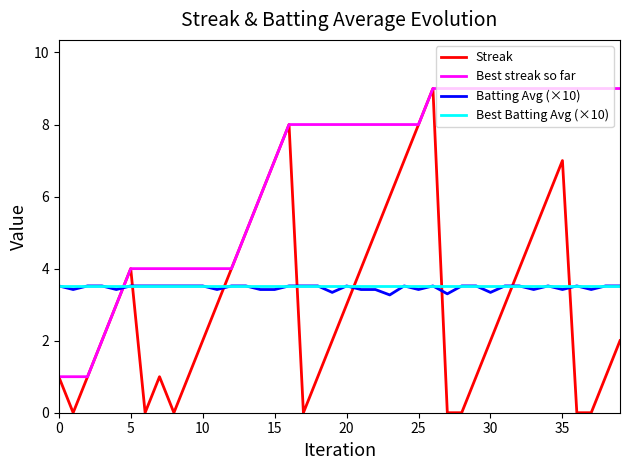

Which series has the widest spread of values?

Streak